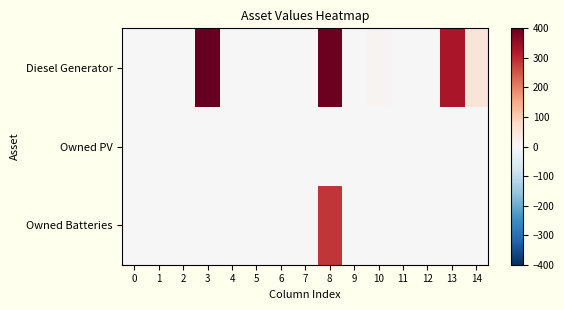

Reading left to right, extract all data points from this chart.

Diesel Generator: 0=0	1=0	2=0	3=400	4=0	5=0	6=0	7=0	8=391	9=0	10=10	11=2	12=0	13=325	14=50
Owned PV: 0=0	1=0	2=0	3=0	4=0	5=0	6=0	7=0	8=0	9=0	10=0	11=0	12=0	13=0	14=0
Owned Batteries: 0=0	1=0	2=0	3=0	4=0	5=0	6=0	7=0	8=287	9=0	10=0	11=0	12=0	13=1	14=1